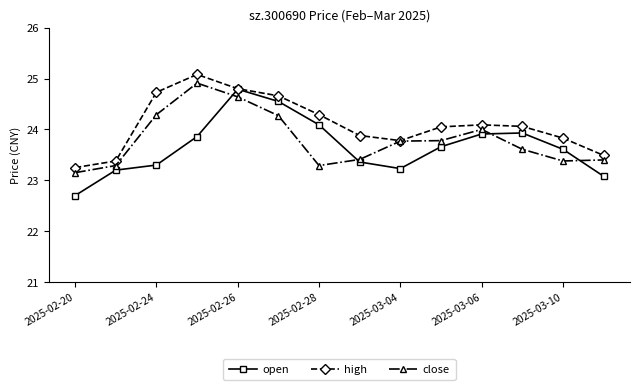

Is this an area chart (filled region under the line)?

No